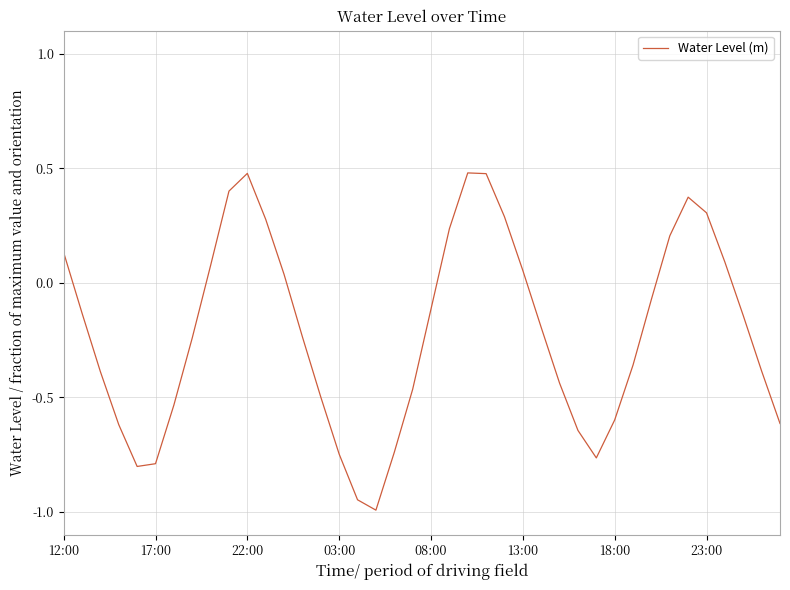

What is the smallest value displayed?

-1.0